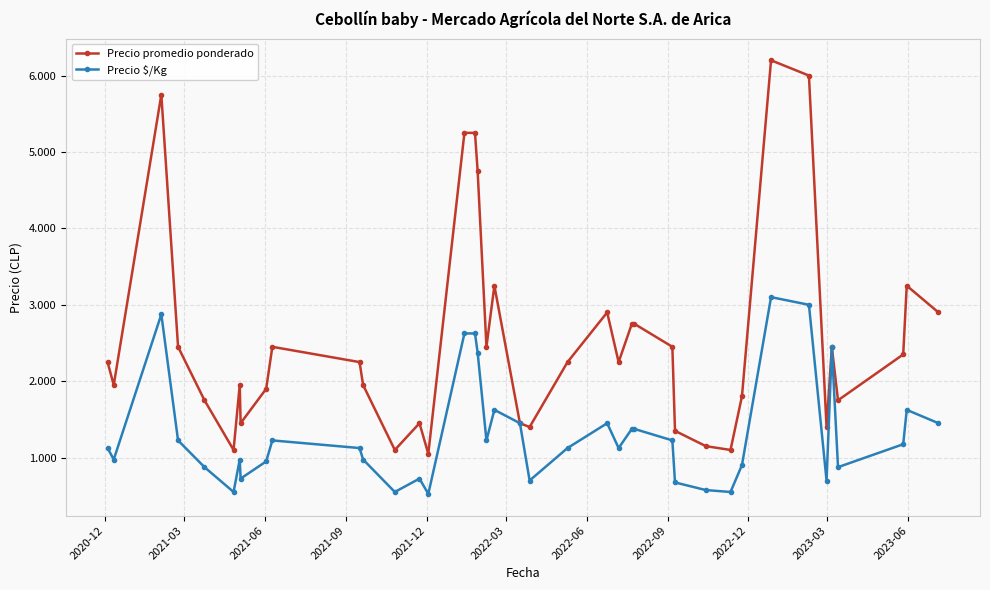

What is the value of the Precio promedio ponderado point at the 21st from the left?

1450